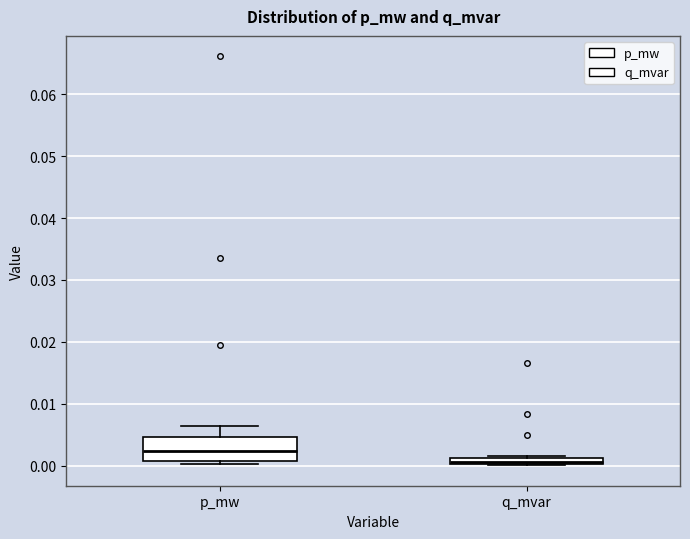

Which box's median line is the lowest?

q_mvar